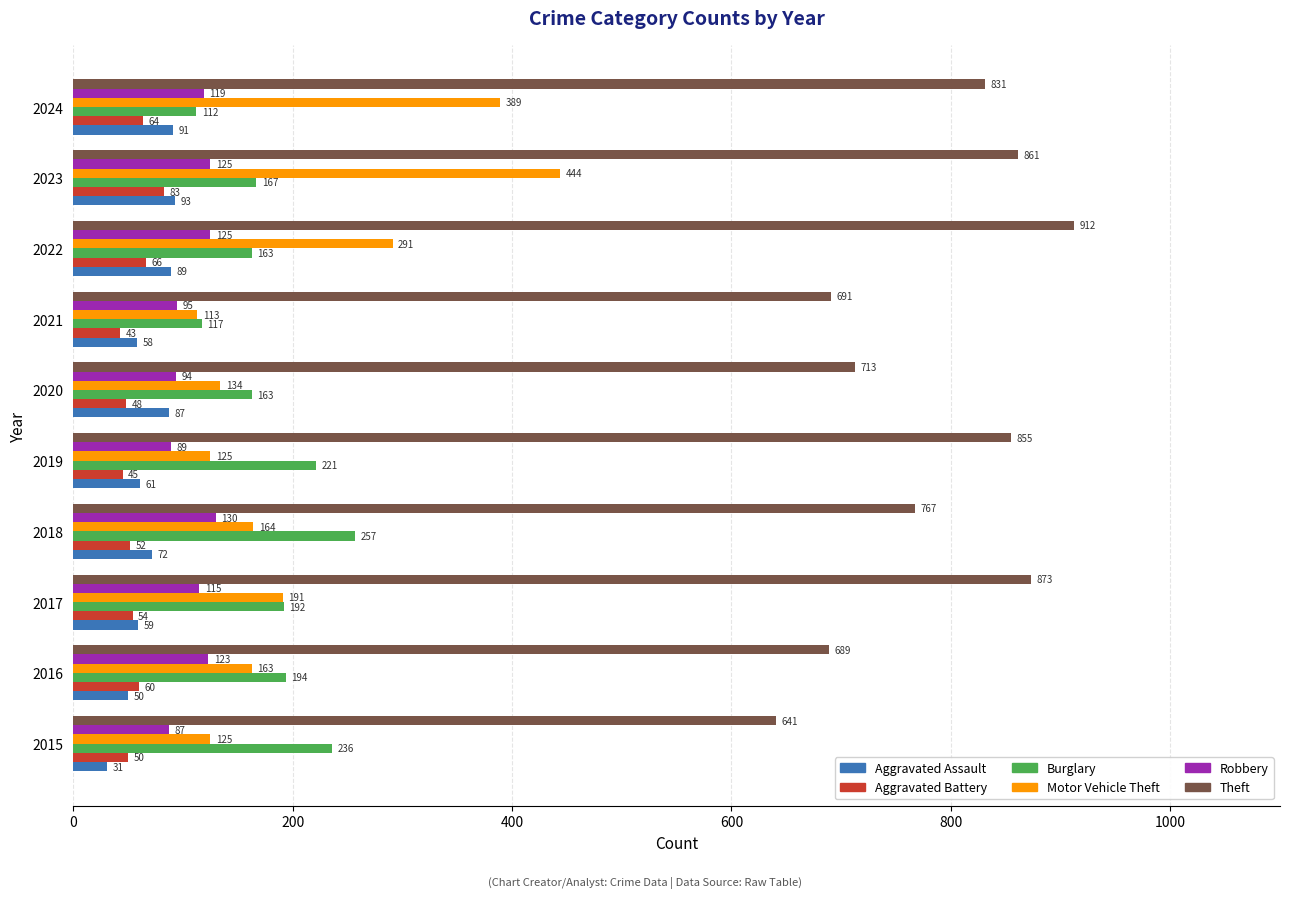

What is the difference between the second highest and minimum values in the Burglary series?

124